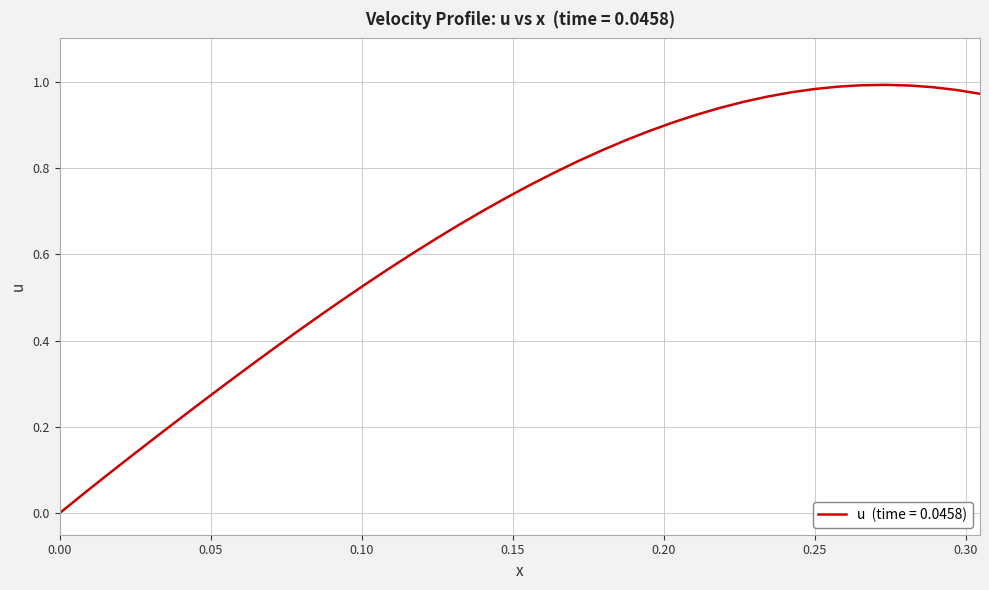

Which category has the lowest value across all series?

0.00